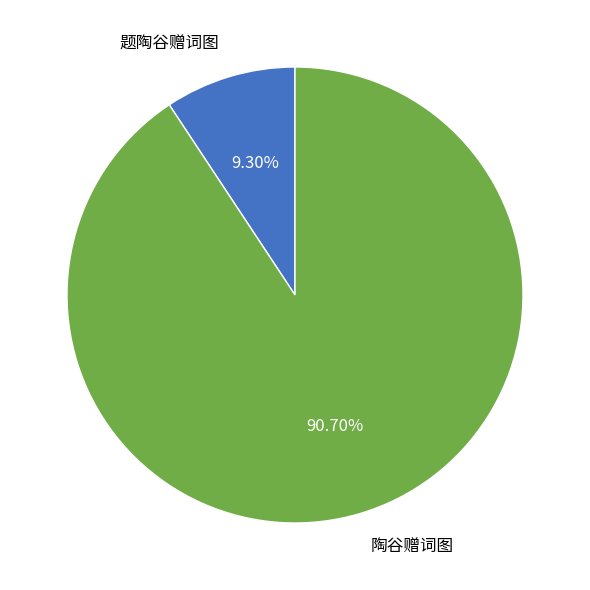

To the nearest percent, what percentage of the pie is 题陶谷赠词图?

9%